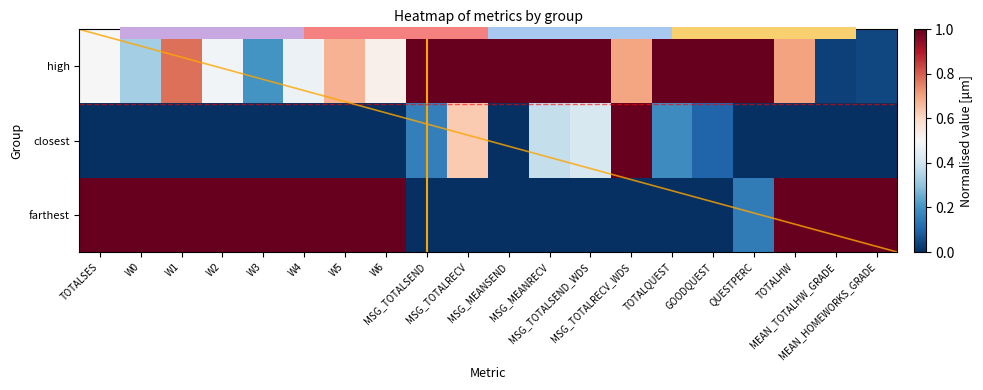

How many values in the farthest series are below 1?

9